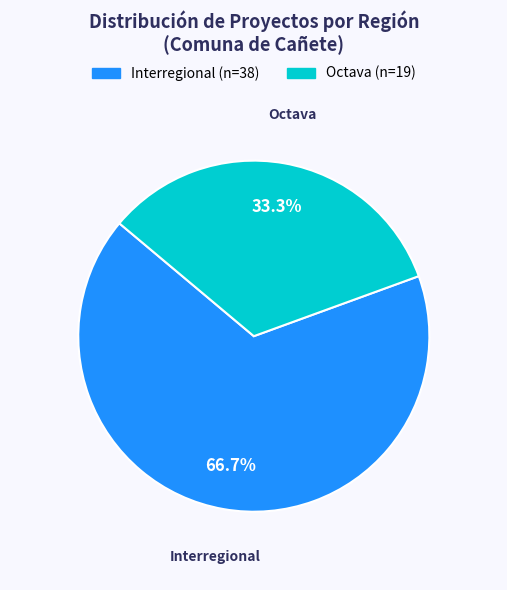

Is there any slice that represents more than half of the pie?

Yes